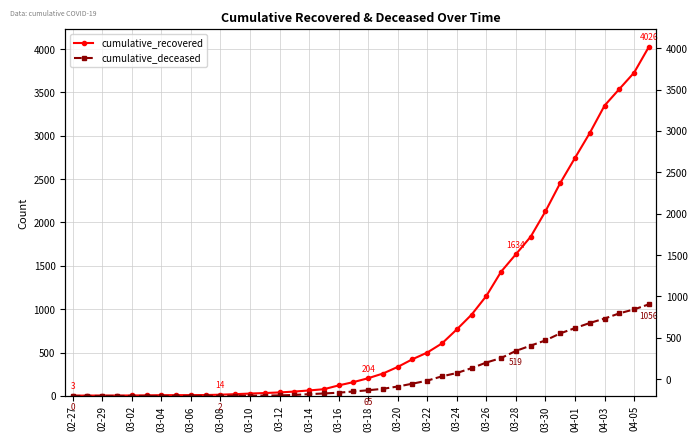

True or false: cumulative_deceased and cumulative_recovered cross at least once.

False